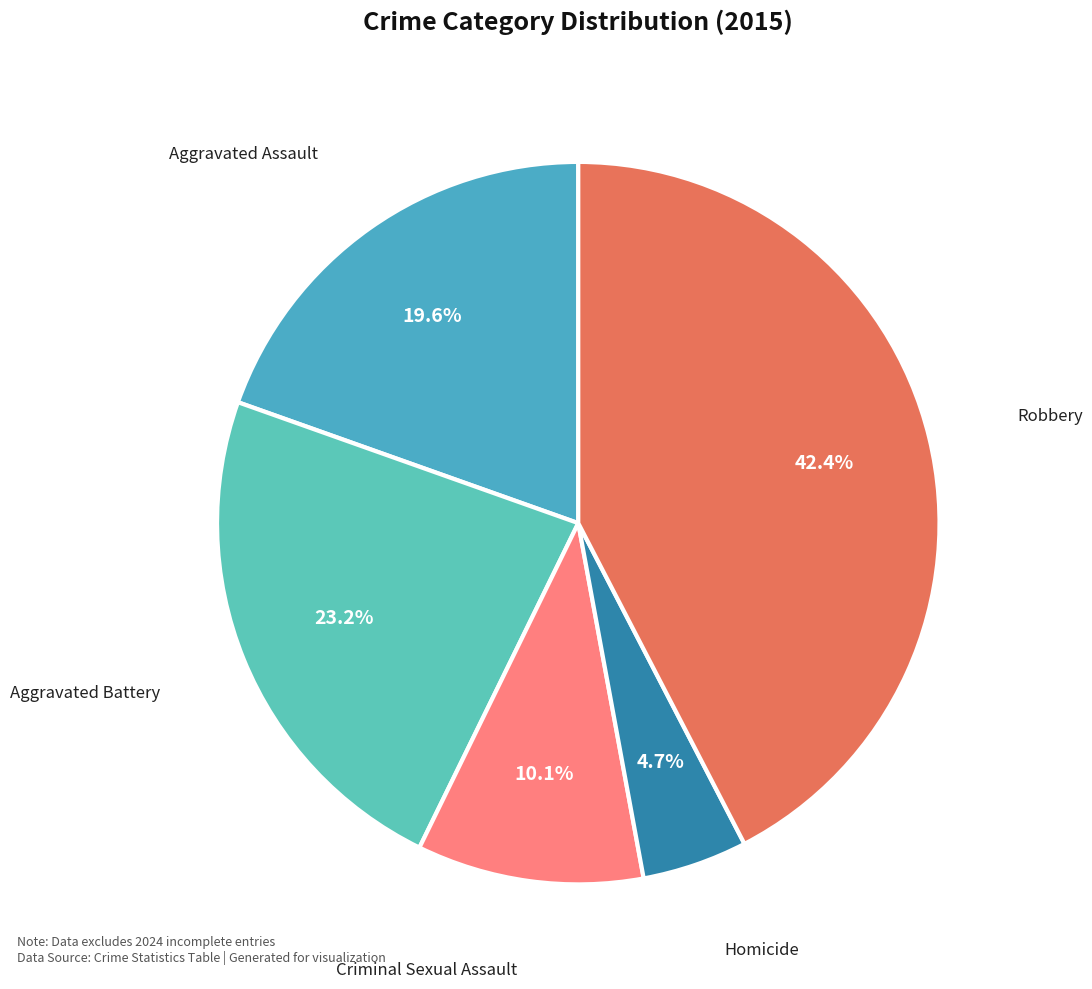

Count the number of slices in the pie.

5